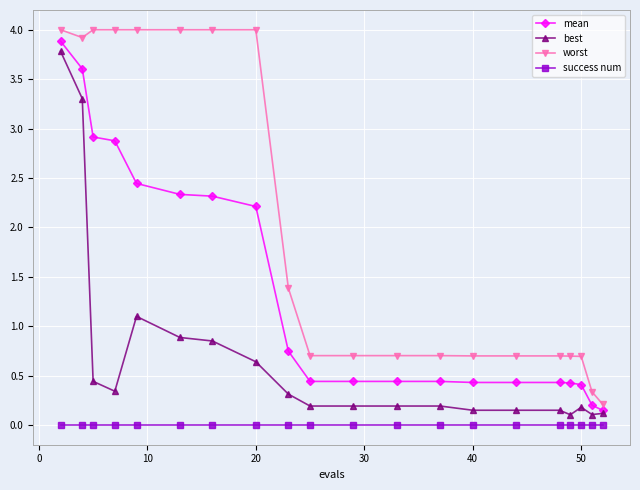

Which series has the largest total across all categories?

worst